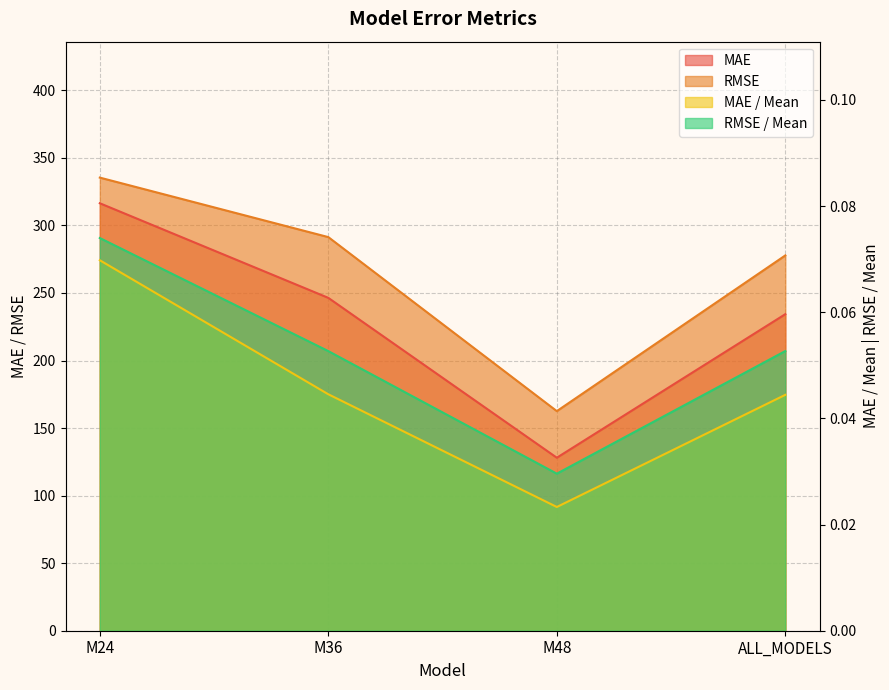

Which series changed the most between M24 and M48?

MAE